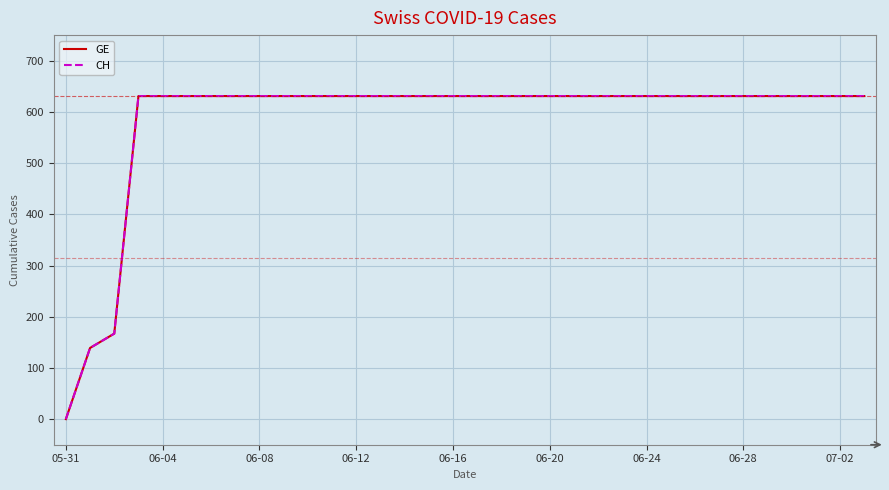

What is the difference between the second highest and minimum values in the CH series?

631